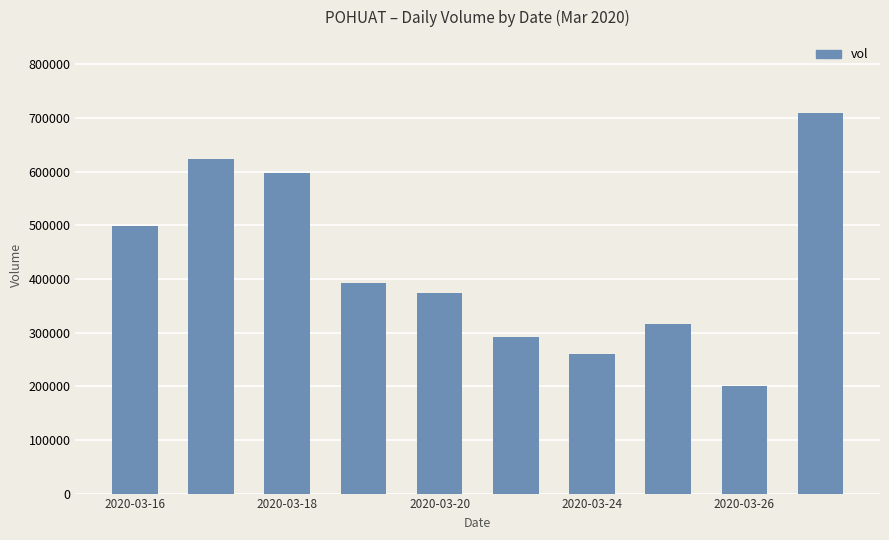

What is the difference between the maximum and second lowest values?

448100